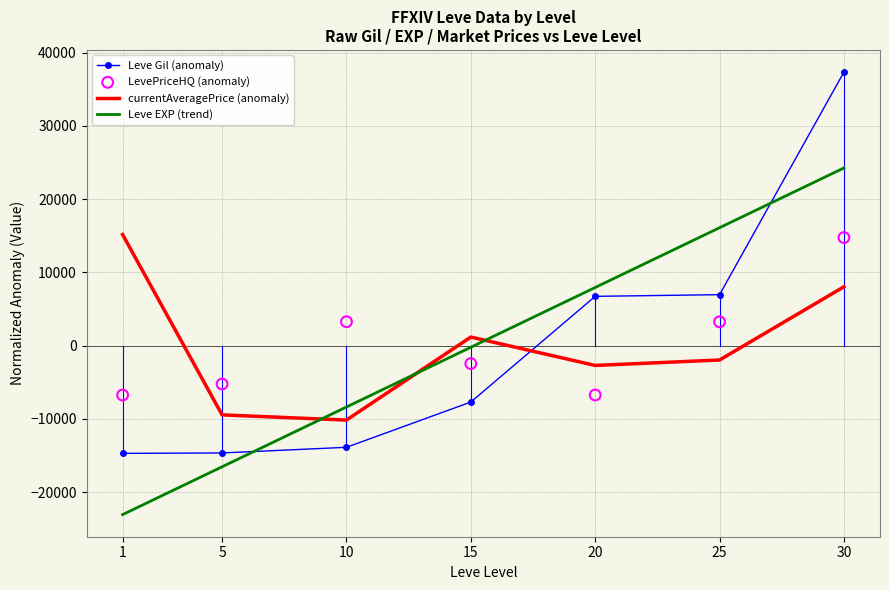

At which category is the sum across all series the highest?

30